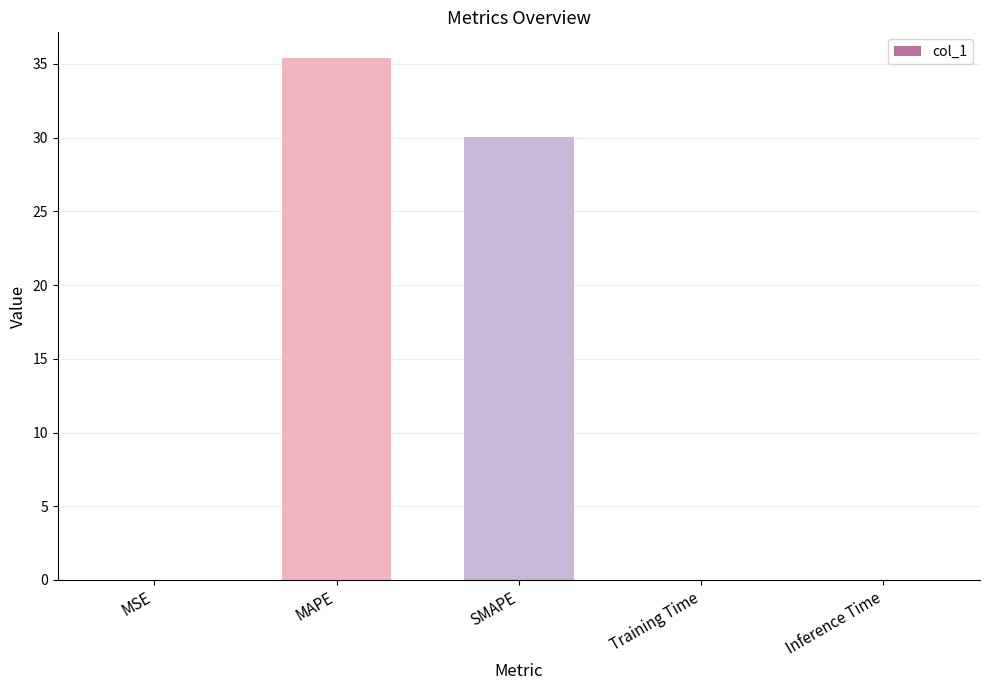

Where is the data nearest to the value 17?

SMAPE